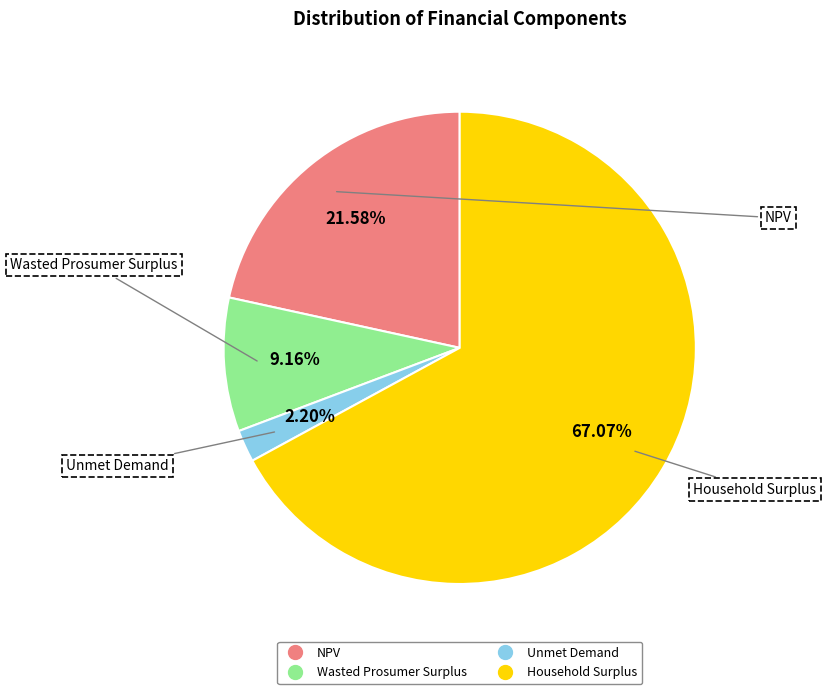

What percentage is the Household Surplus slice, to the nearest percent?

67%